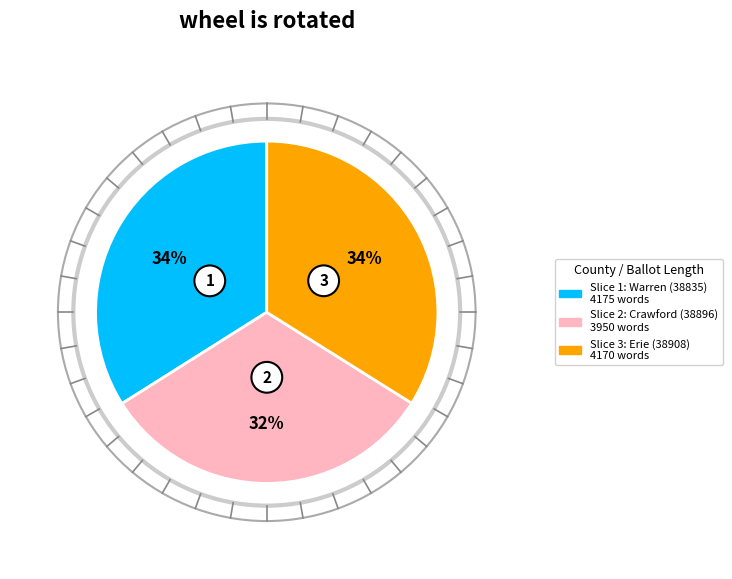

How many segments does this pie chart have?

3